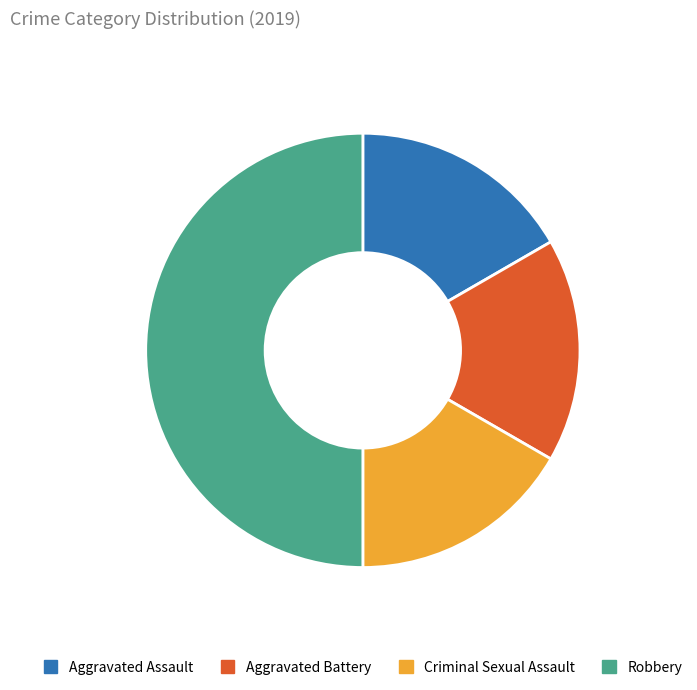

Does Aggravated Assault account for over 50% of the chart?

No